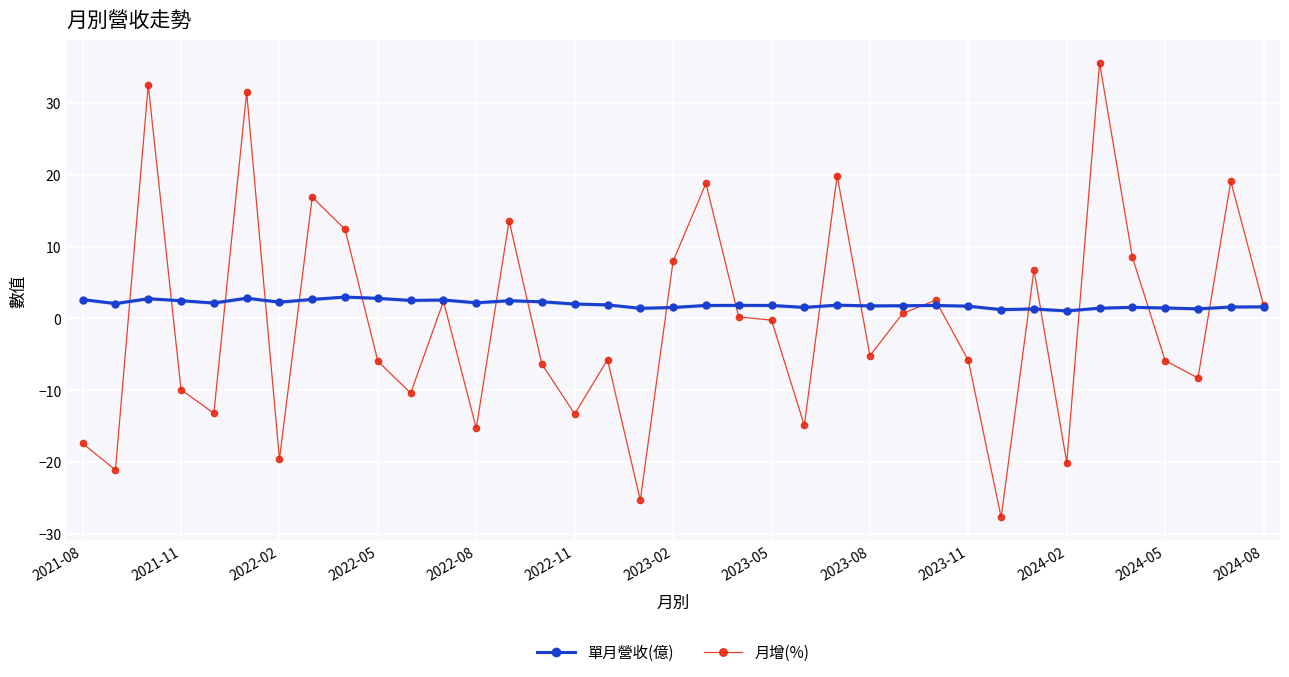

What is the lowest value of the 月增(%) series?

-27.7